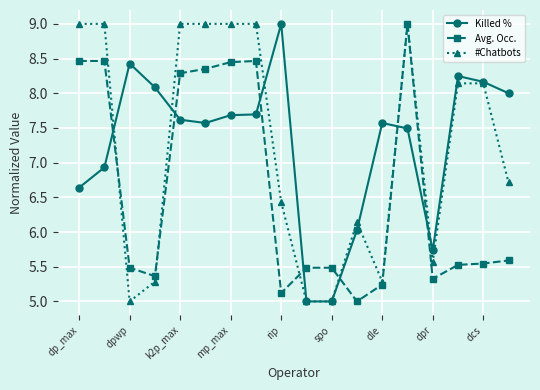

What is the value of the Killed % point at the 8th from the left?

7.7